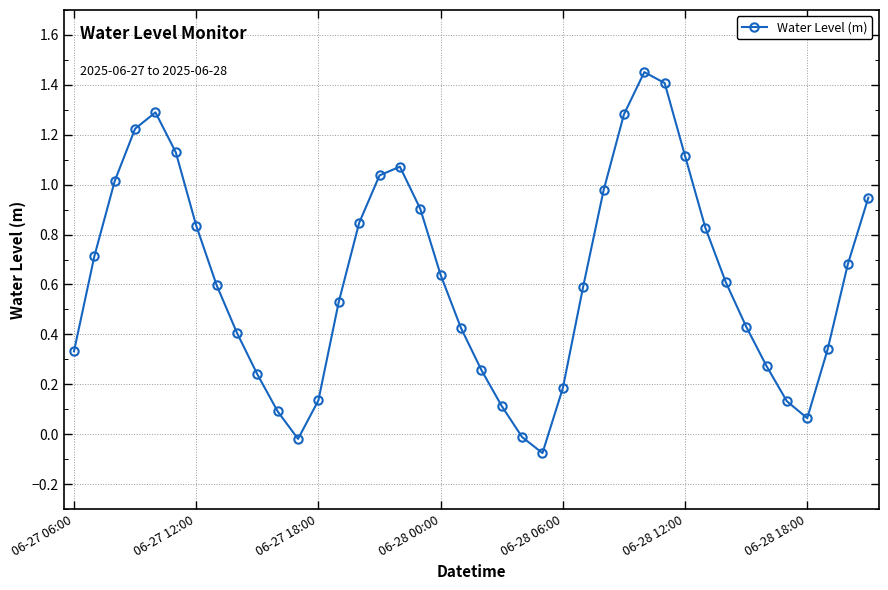

How many interior local peaks (higher than both neighbors) does the data have?

3